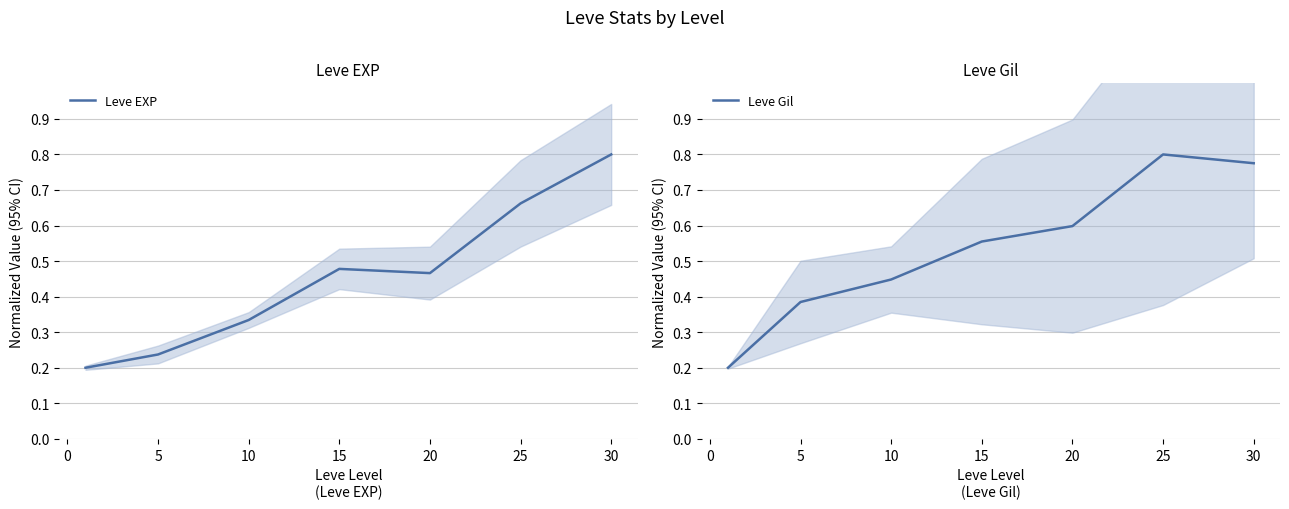

At how many categories does at least one series exceed 0?

7